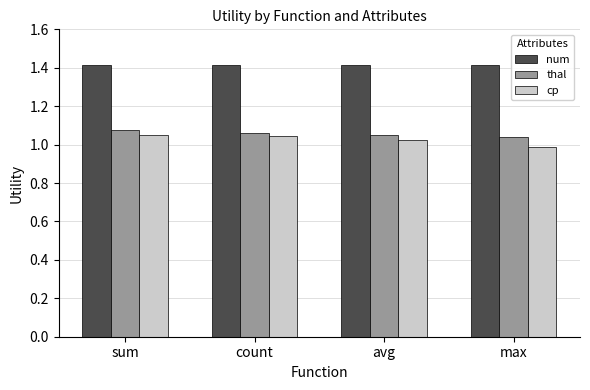

What is the minimum value for num?

1.4